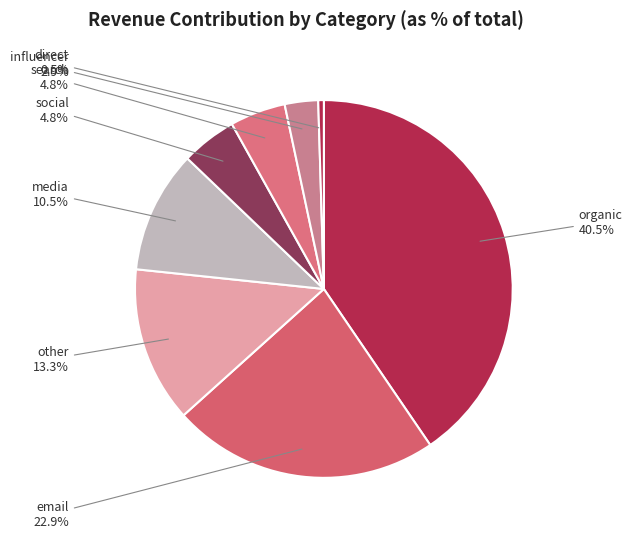

How many slices are in this pie chart?

8